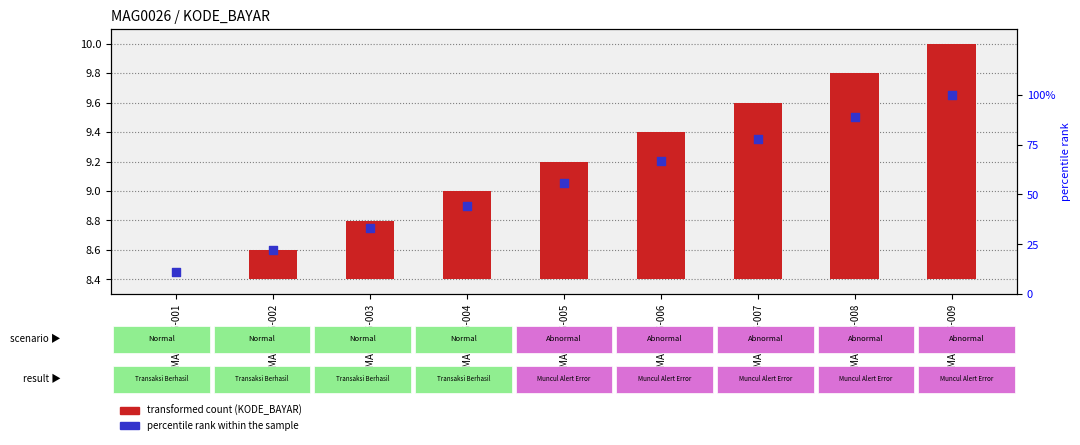

Which series contains the highest Y value?

percentile rank within the sample